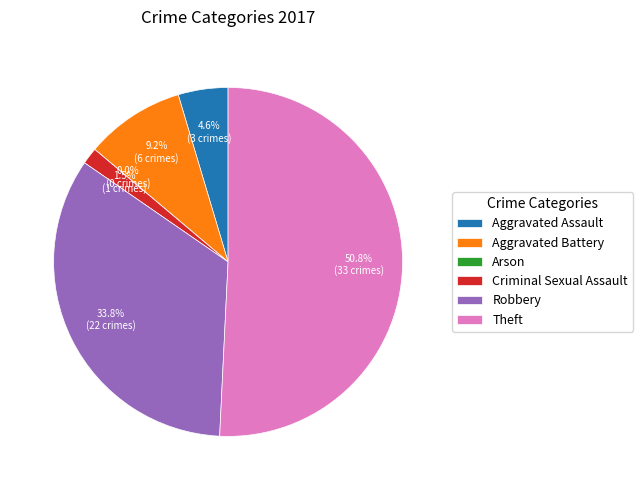

The Robbery slice represents 34% of the pie. True or false?

True